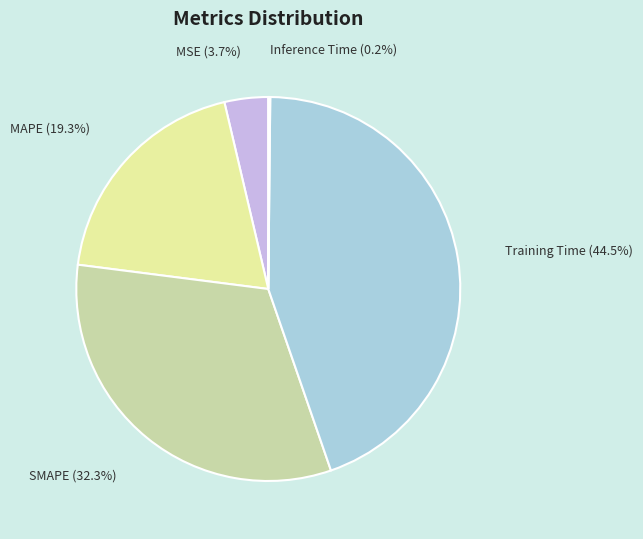

To the nearest percent, what percentage of the pie is SMAPE?

32%